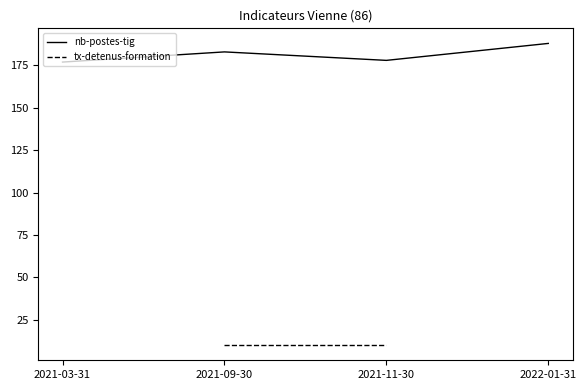

Reading left to right, what are all the values shown in this chart?

177	183	178	188